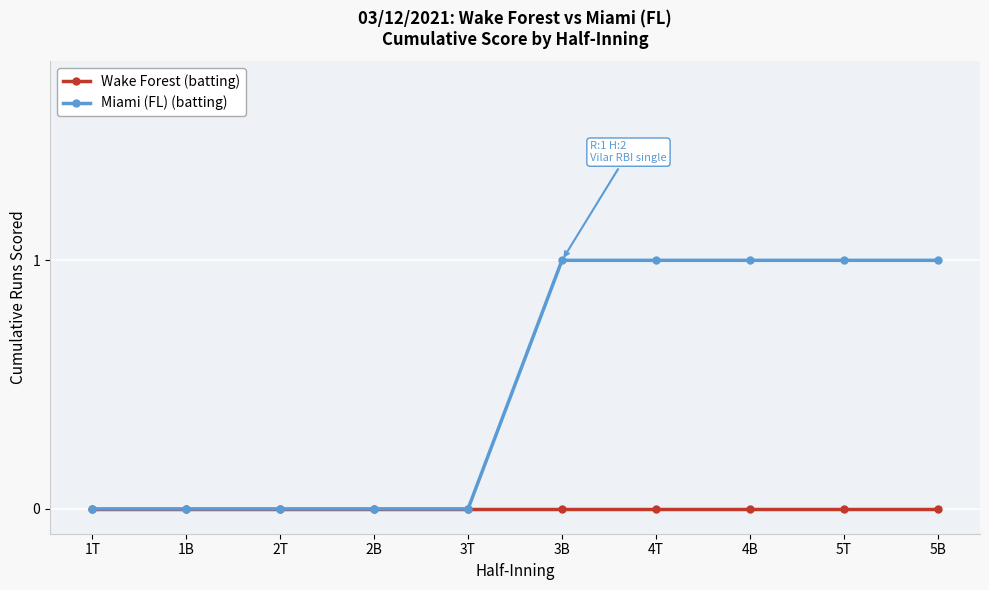

Count the Miami (FL) (batting) values in the range 0 to 1.

10